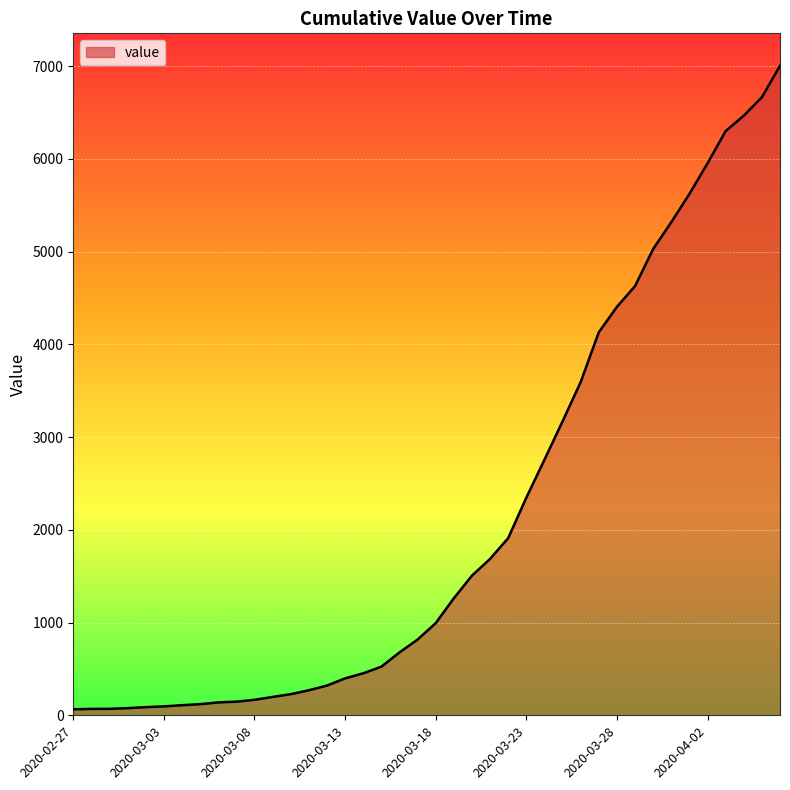

What is the difference between the second highest and second lowest values?

6597